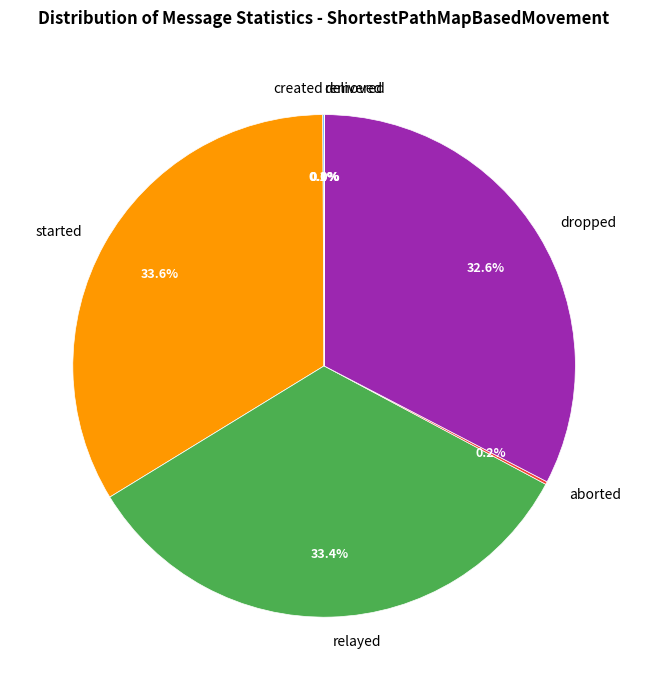

Combined, do removed and relayed account for over 50%?

No